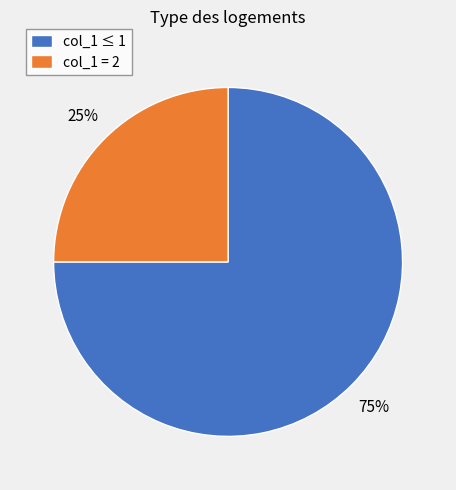

Does any single category account for the majority?

Yes